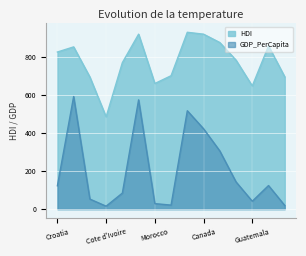

Is it true that HDI equals 383.3 at Morocco?

False